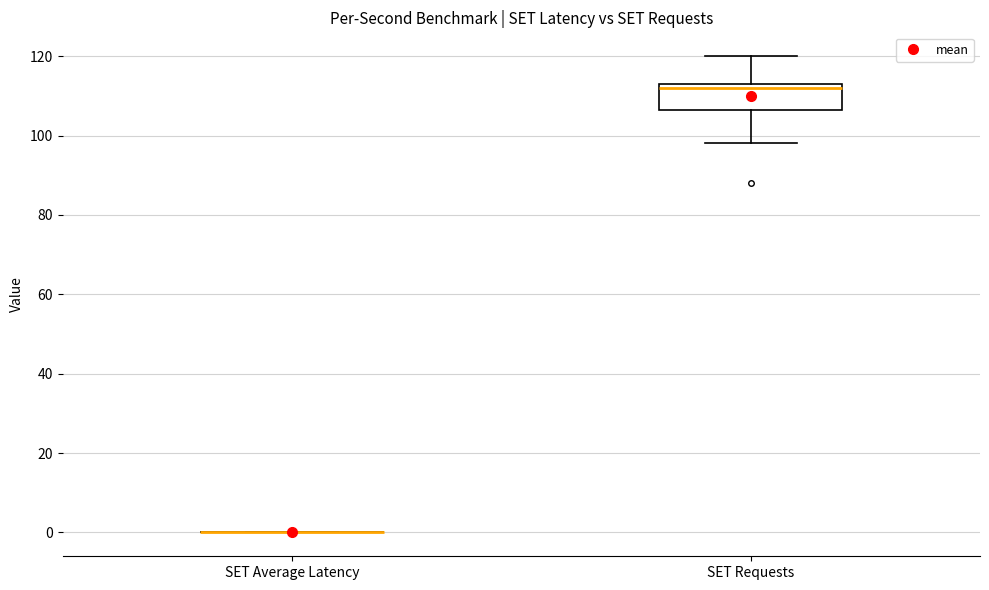

Comparing the boxes themselves (not the whiskers), which one is the tallest?

SET Requests